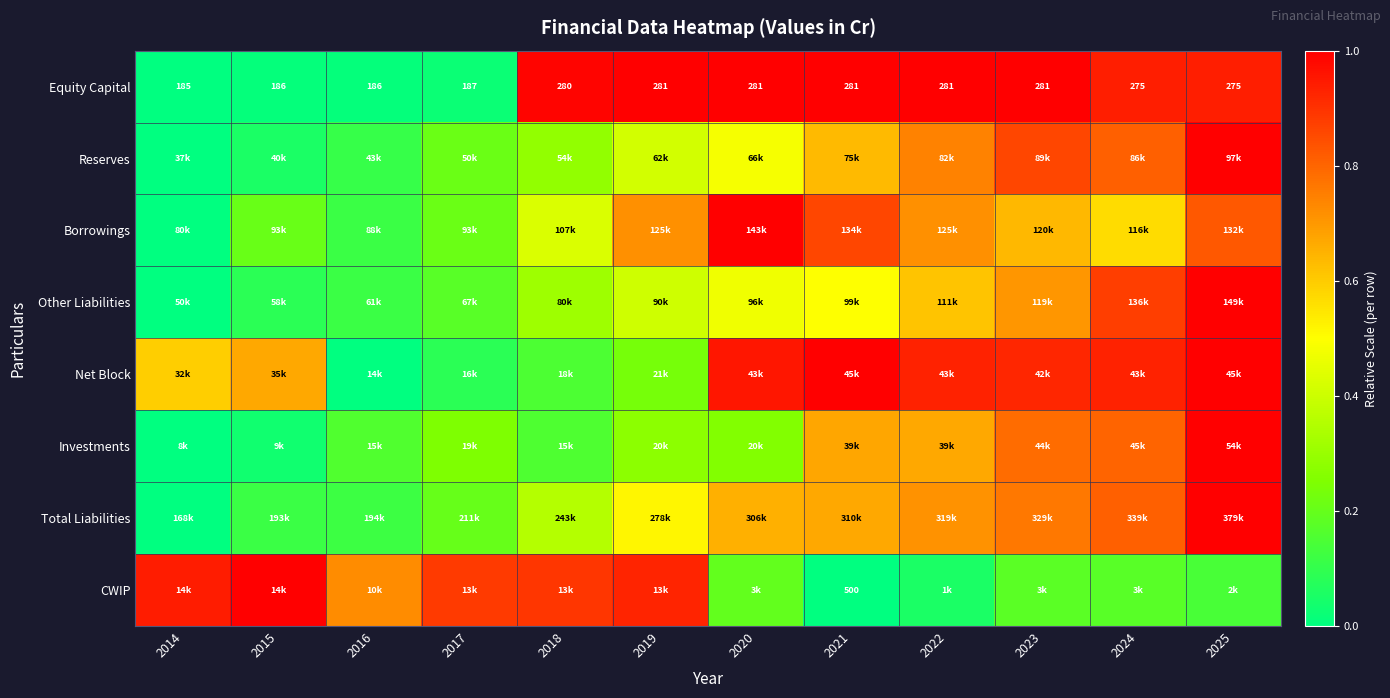

At which label is Investments closest to 0?

2014